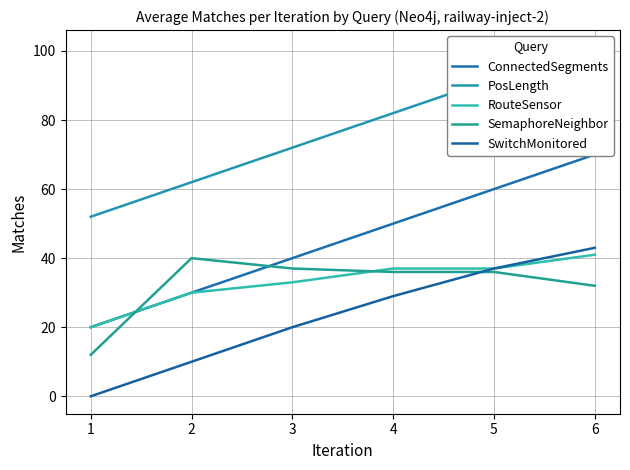

What is the lowest value of the PosLength series?

52